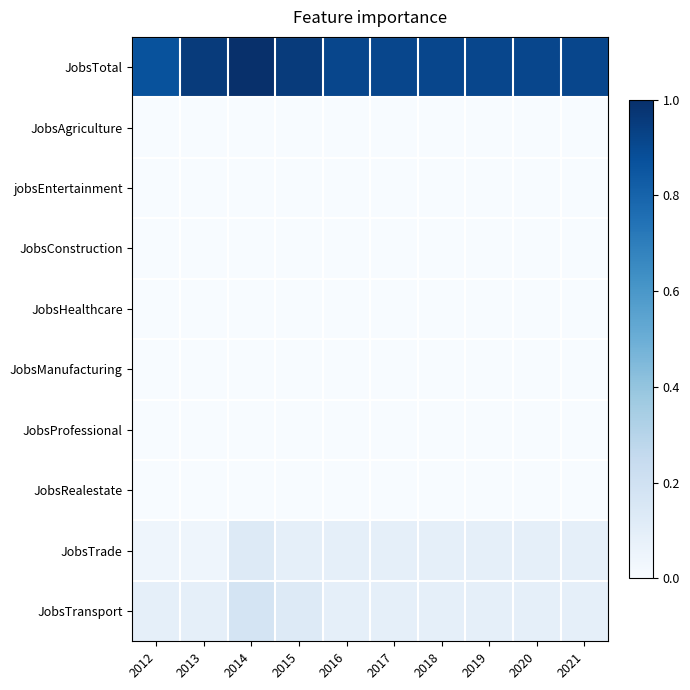

What is the difference between the highest and lowest values at 2016?

0.9